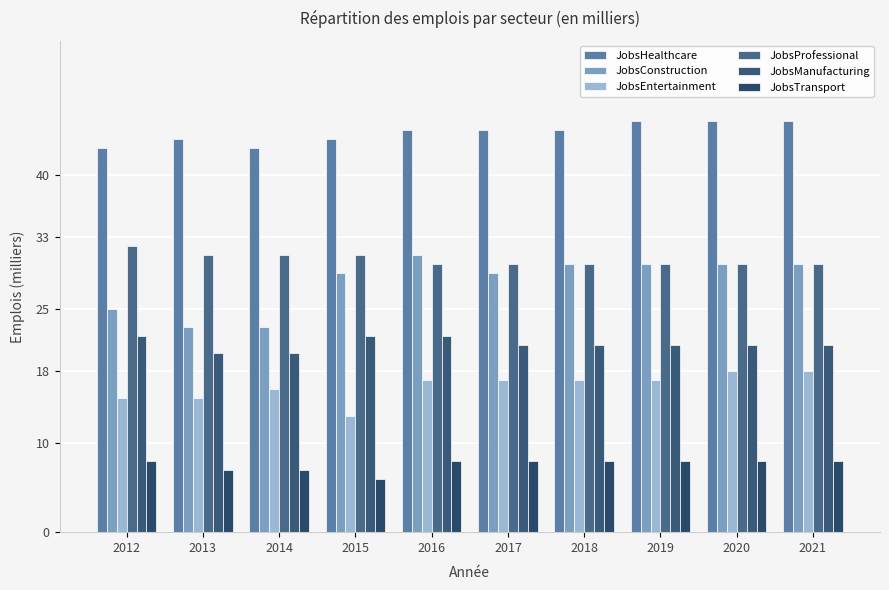

True or false: JobsTransport has a value of 10 at 2014.

False